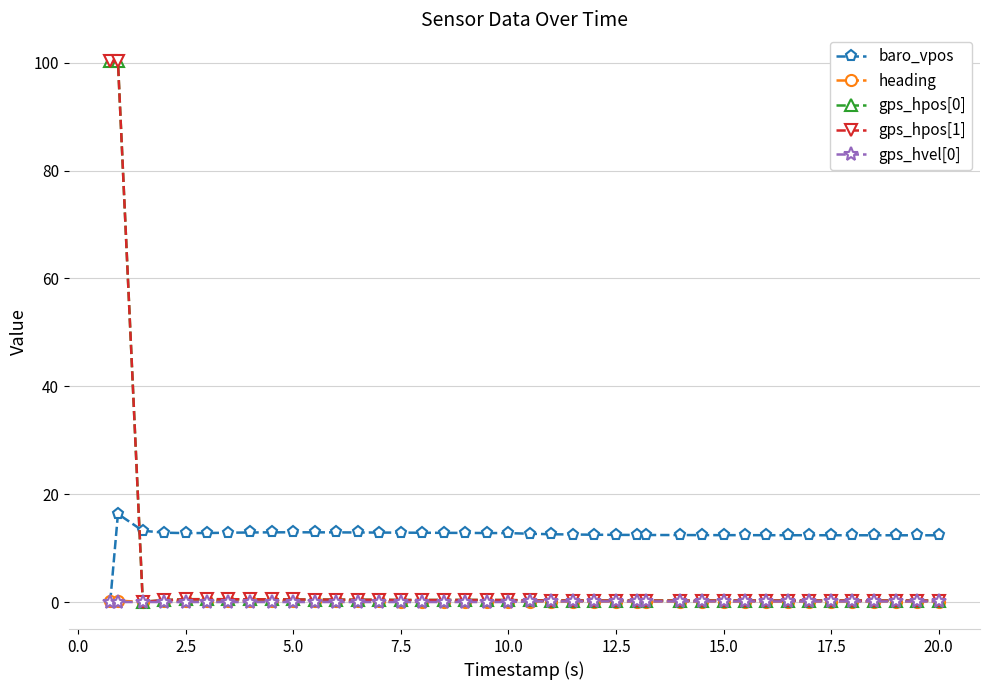

True or false: baro_vpos has more than 1 interior local peaks.

True